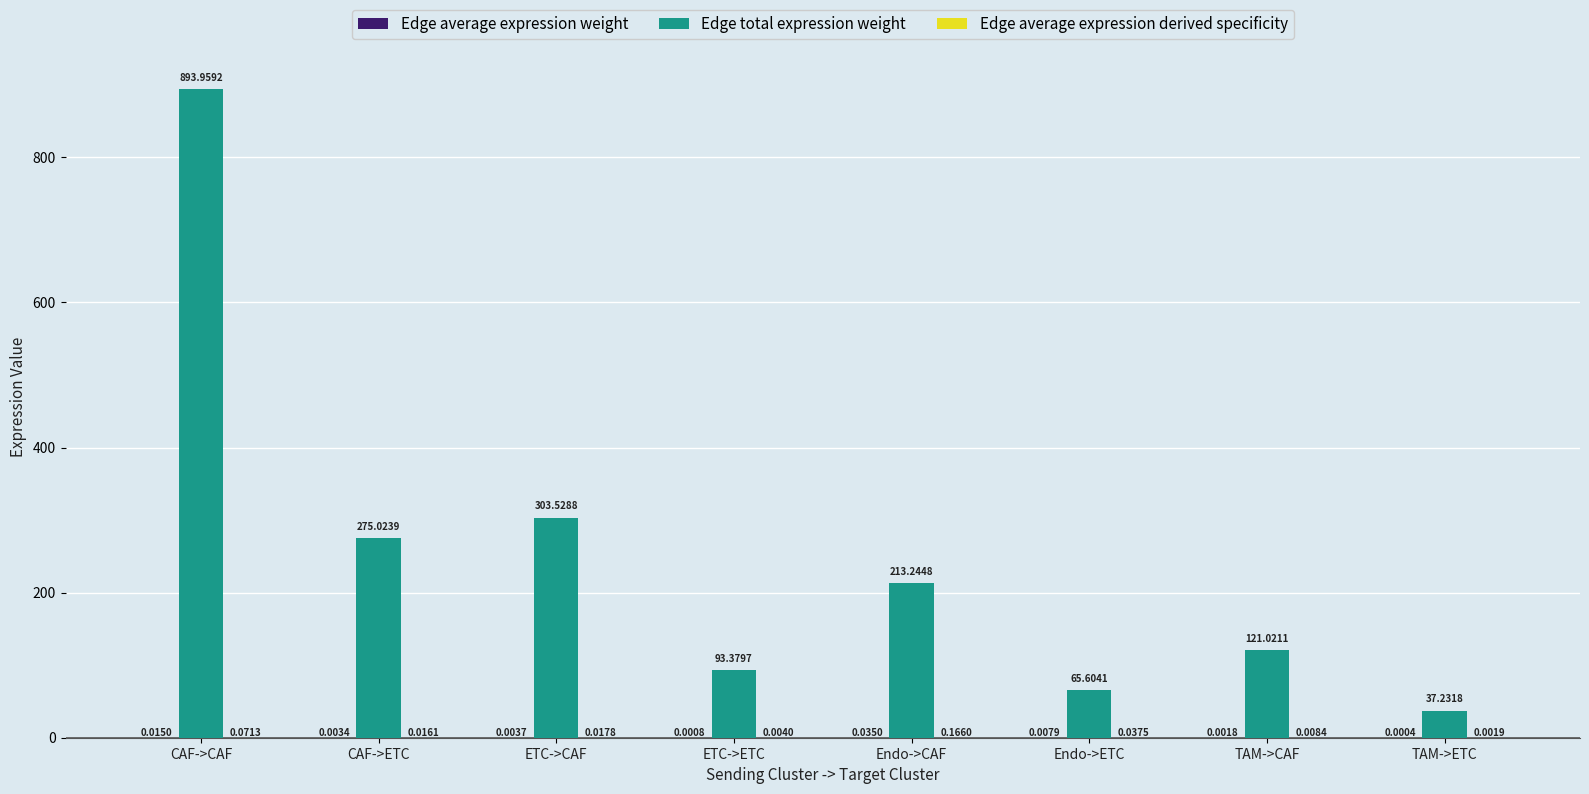

What is the sum of all Edge total expression weight values?

2003.0